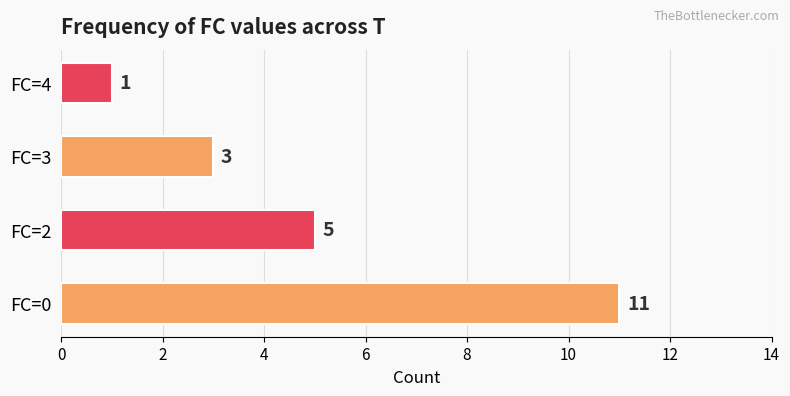

Reading top to bottom, extract all data points from this chart.

1	3	5	11